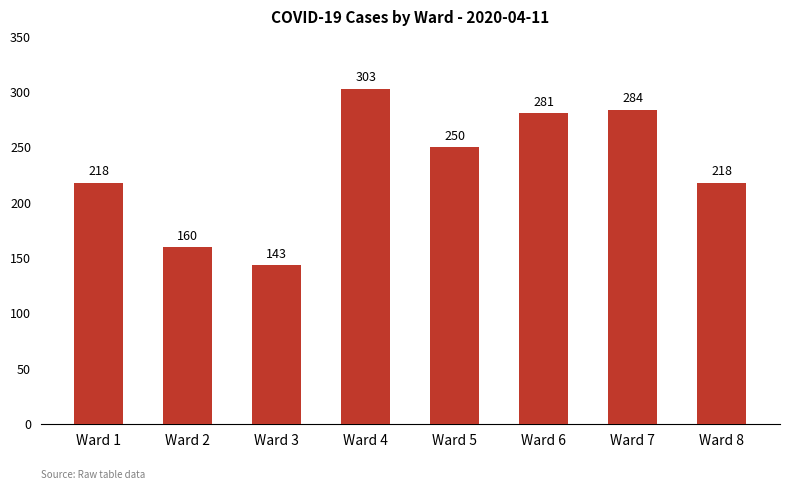

Reading left to right, transcribe all the data shown in this chart.

Ward 1=218	Ward 2=160	Ward 3=143	Ward 4=303	Ward 5=250	Ward 6=281	Ward 7=284	Ward 8=218